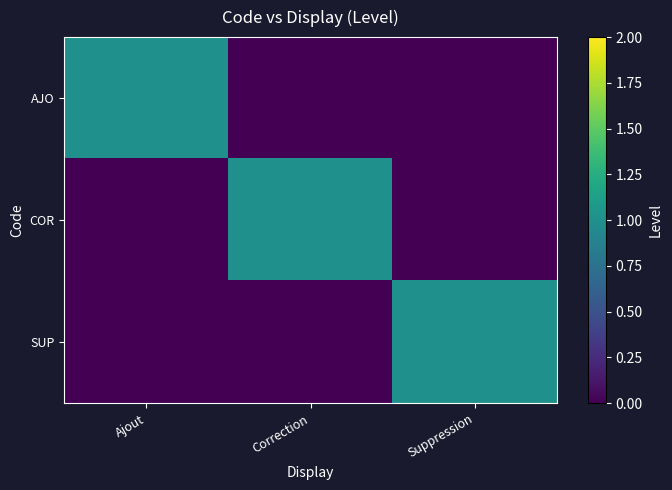

Reading left to right, list all the values displayed in this chart.

AJO: Ajout=1	Correction=0	Suppression=0
COR: Ajout=0	Correction=1	Suppression=0
SUP: Ajout=0	Correction=0	Suppression=1